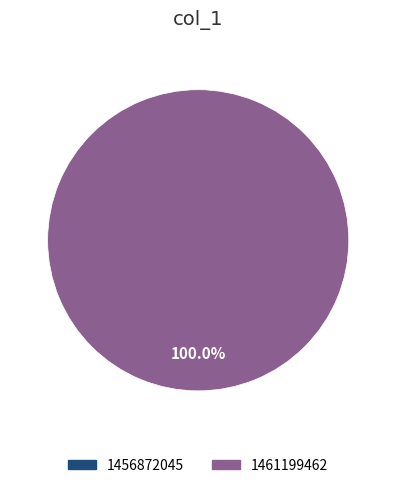

Is it true that 1456872045 is 9% of the pie?

False